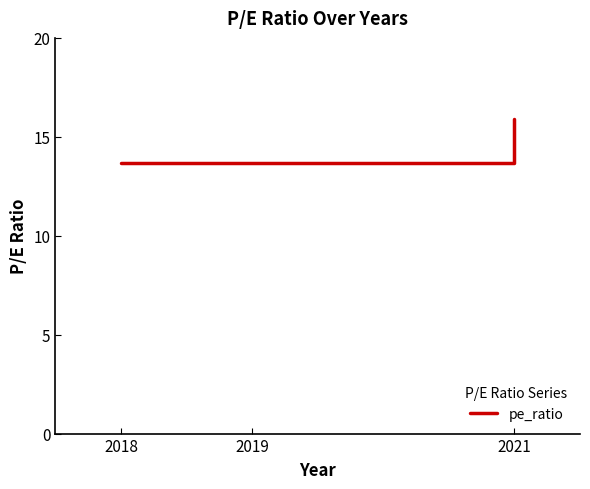

Reading left to right, what are all the values shown in this chart?

13.7	13.7	15.9